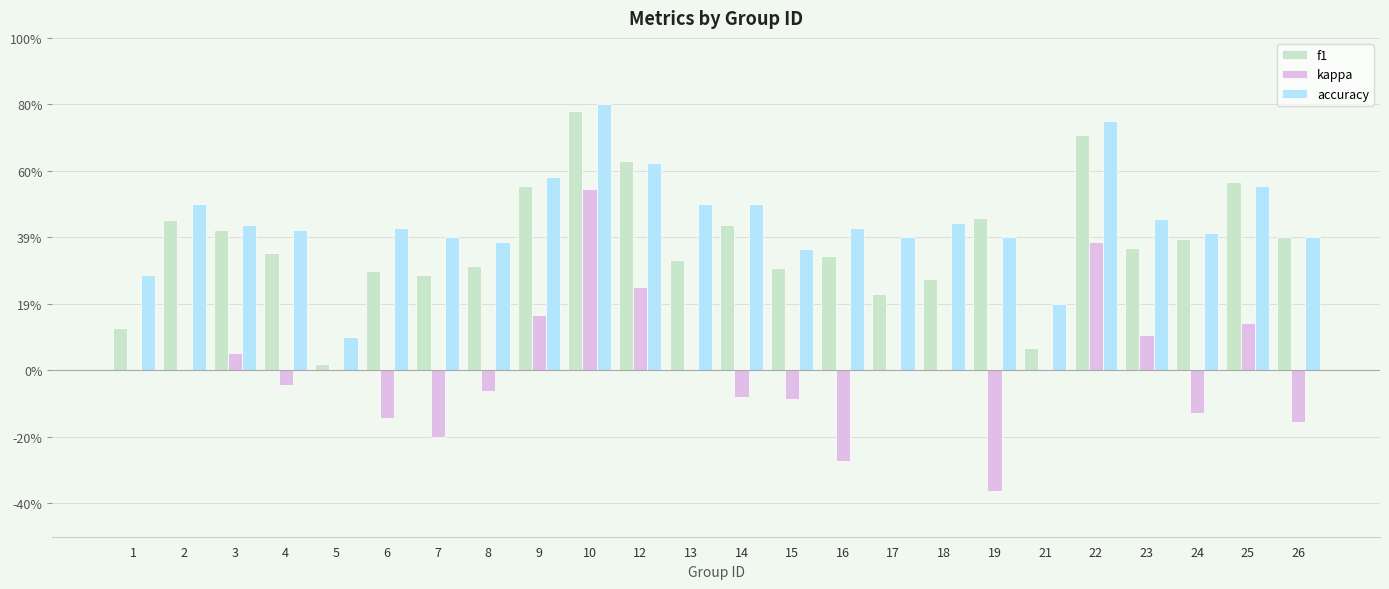

What is the maximum value for kappa?

0.5